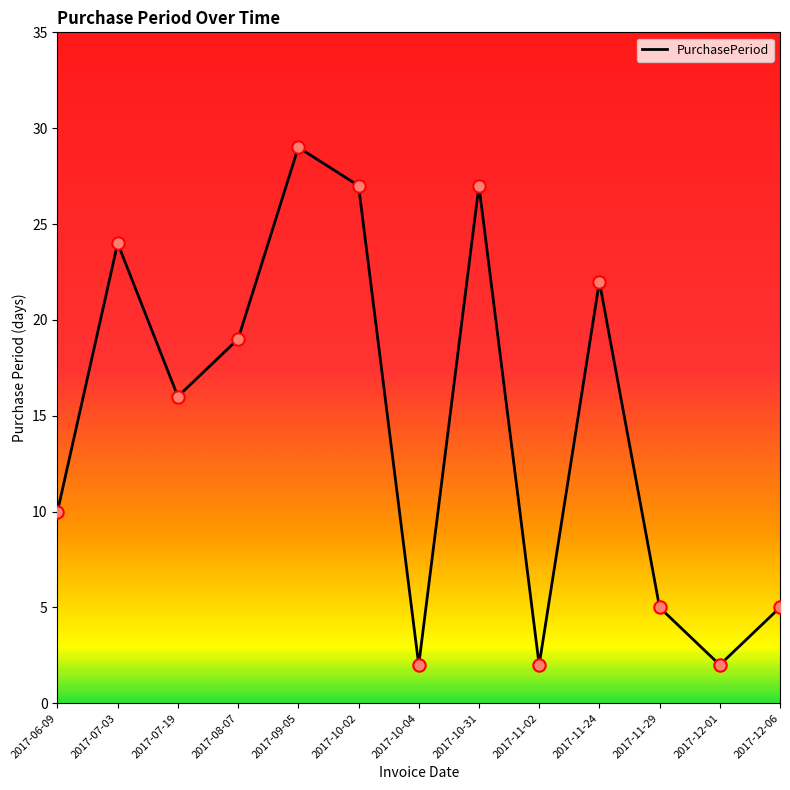

What is the change in value from 2017-10-02 to 2017-12-06?

-22